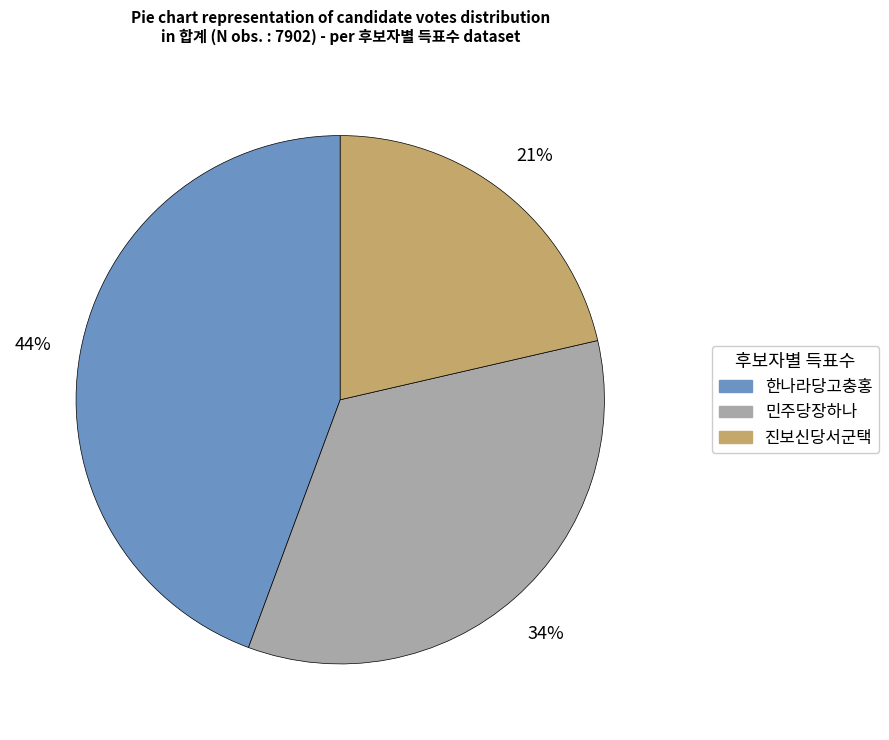

To the nearest percent, what is the difference between the 진보신당서군택 and 한나라당고충홍 slice percentages?

23%